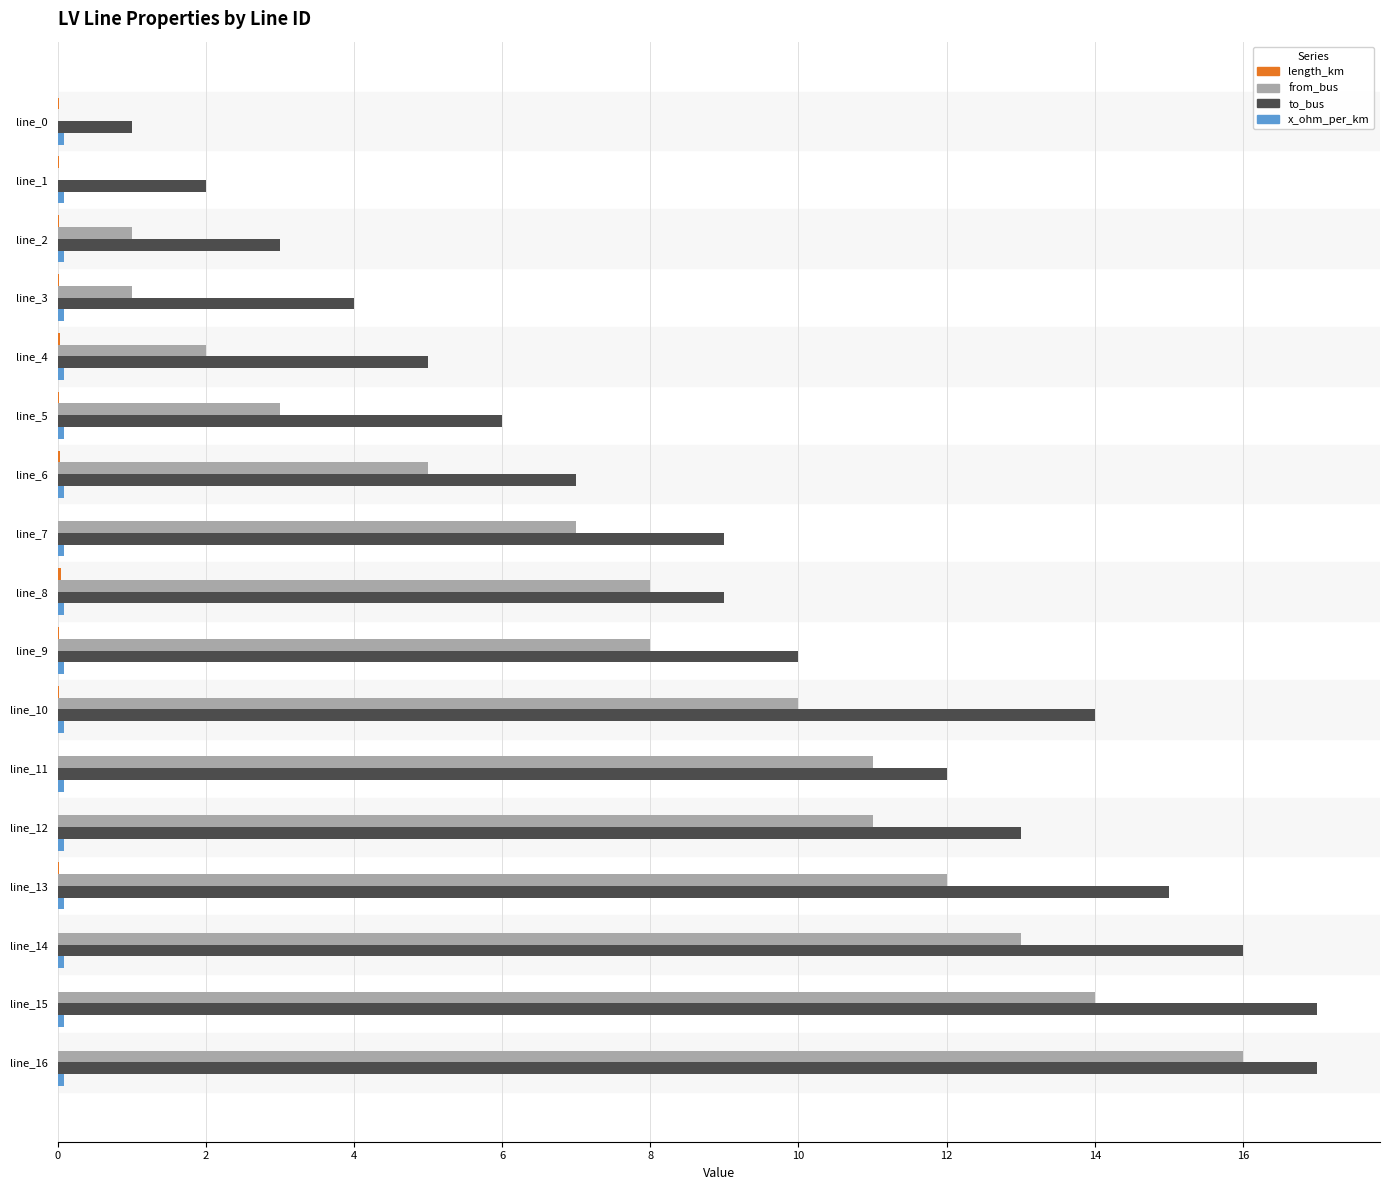

True or false: to_bus has a value of 9.0 at line_7.

True